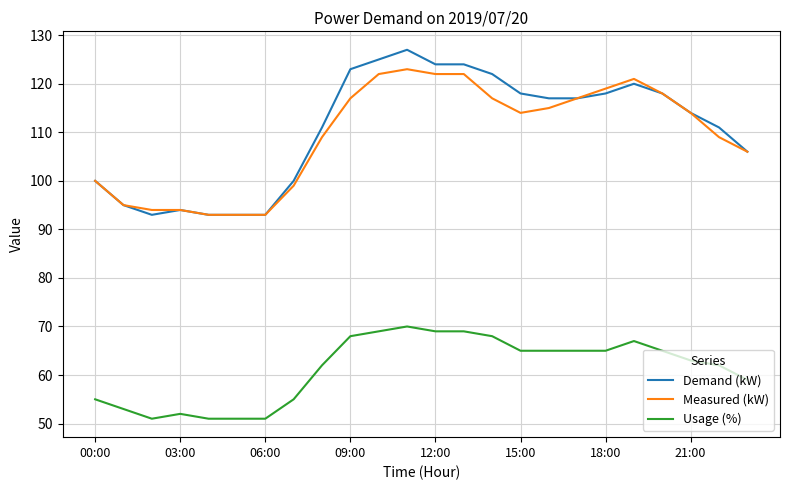

What is the smallest value displayed?

51